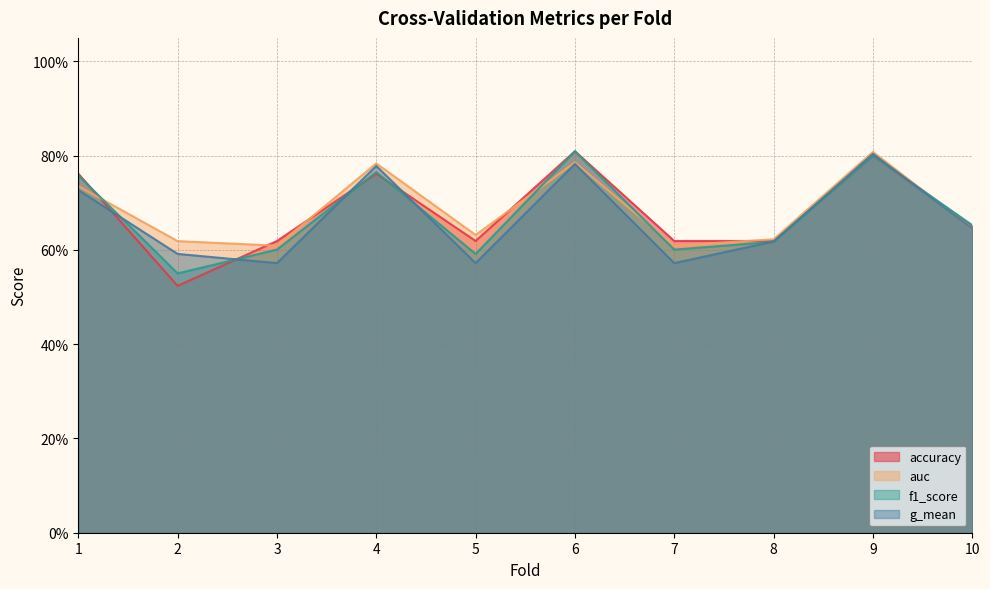

Reading left to right, list all the values displayed in this chart.

accuracy: 0.8	0.5	0.6	0.8	0.6	0.8	0.6	0.6	0.8	0.7
auc: 0.7	0.6	0.6	0.8	0.6	0.8	0.6	0.6	0.8	0.6
f1_score: 0.8	0.6	0.6	0.8	0.6	0.8	0.6	0.6	0.8	0.7
g_mean: 0.7	0.6	0.6	0.8	0.6	0.8	0.6	0.6	0.8	0.6